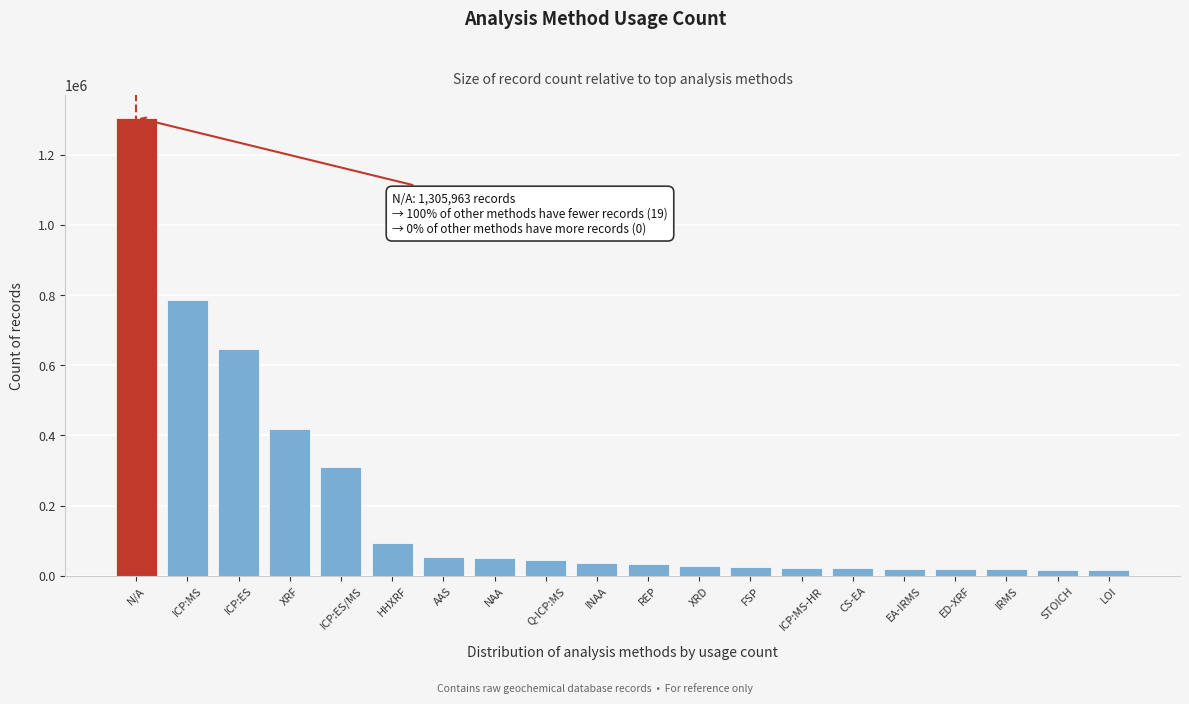

What is the difference between the second highest and minimum values?

768741